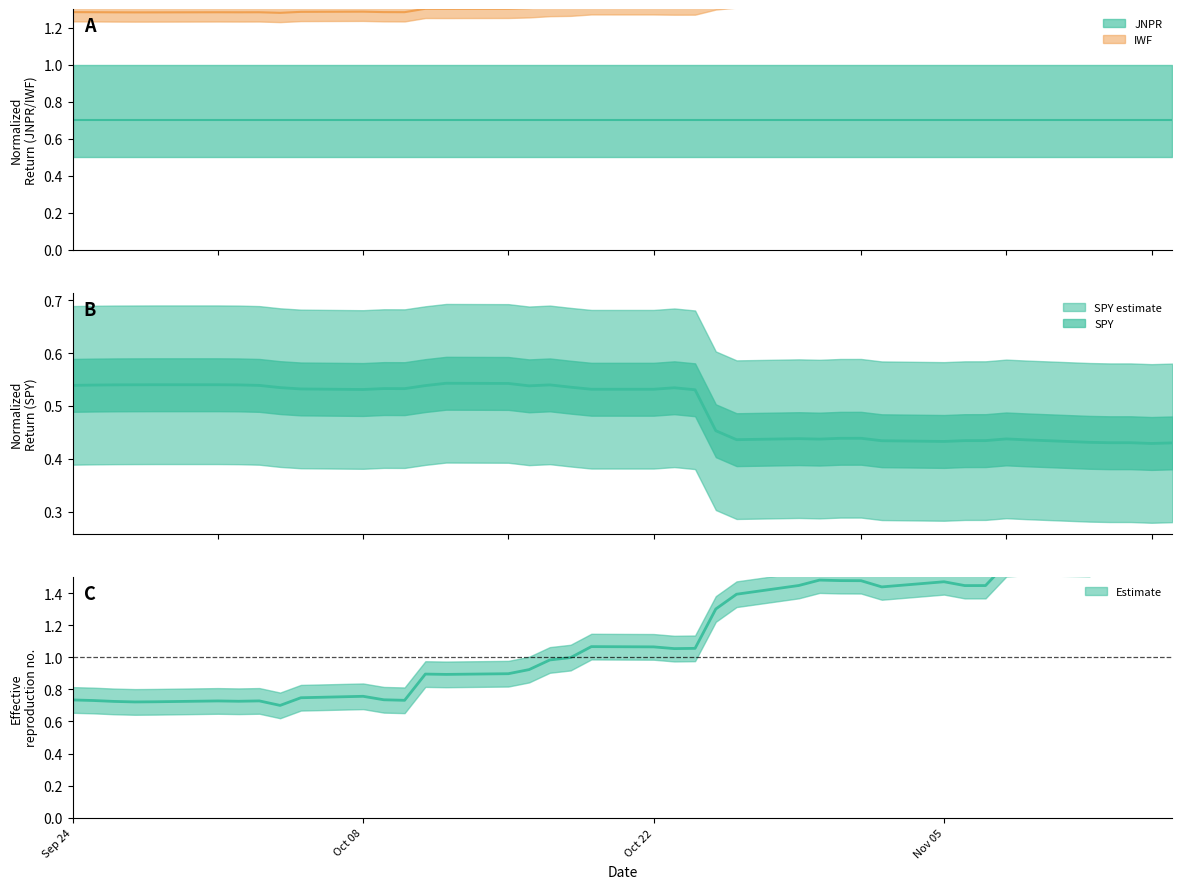

What is the difference between the second highest and second lowest values in the IWF series?

1.0